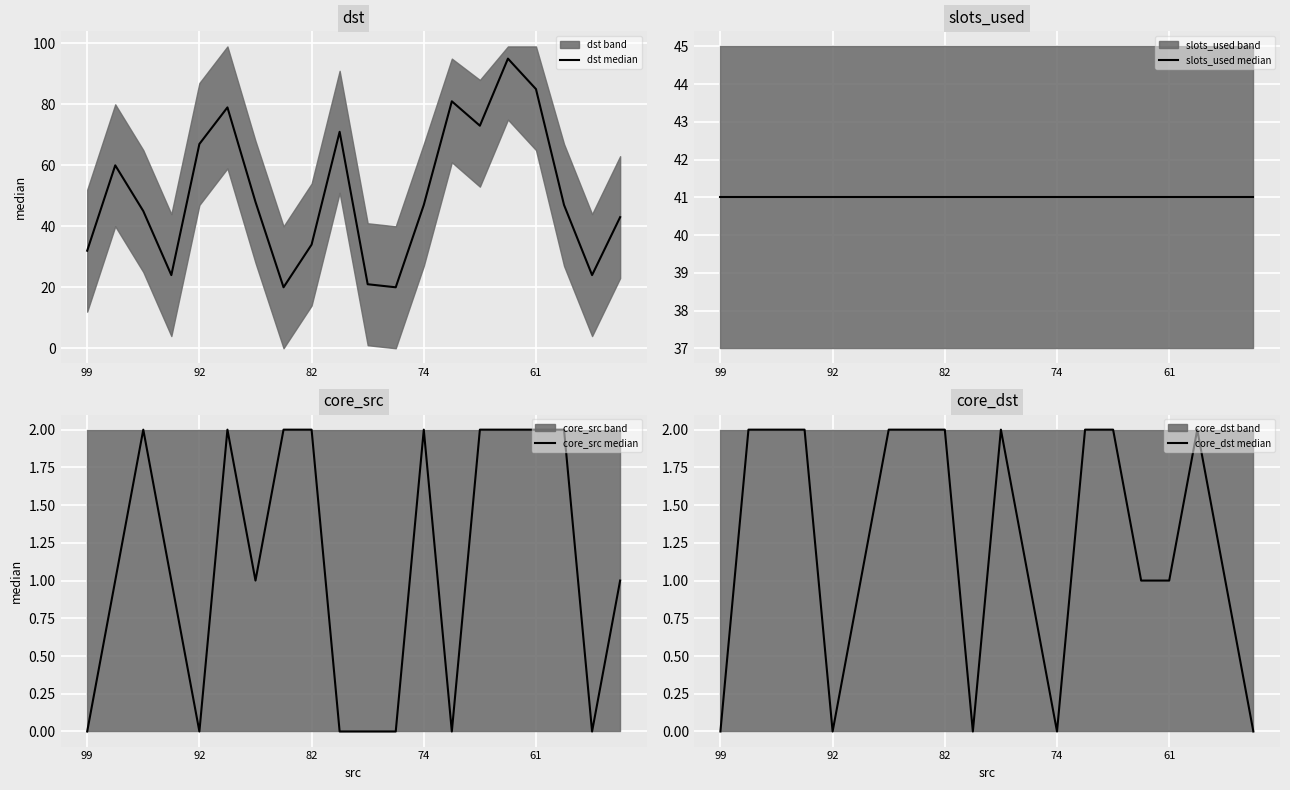

How many positive values does the core_dst median series have?

15